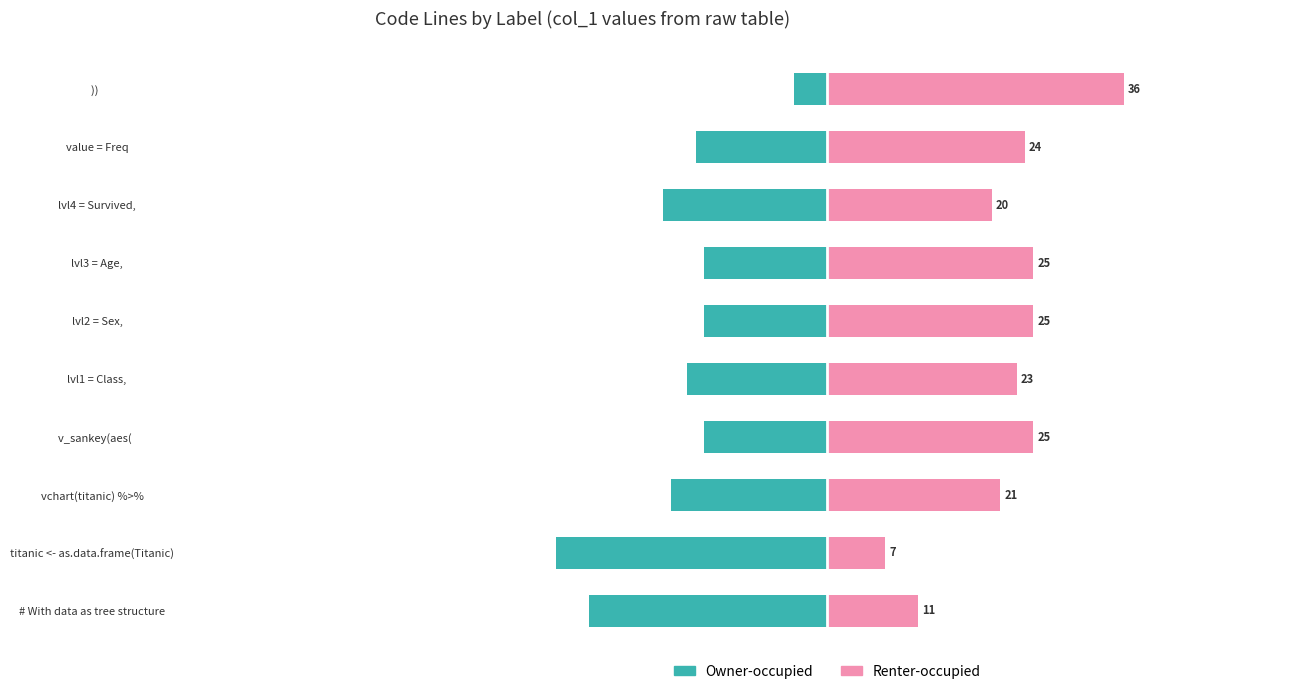

Is it true that Renter-occupied equals 25 at v_sankey(aes(?

True